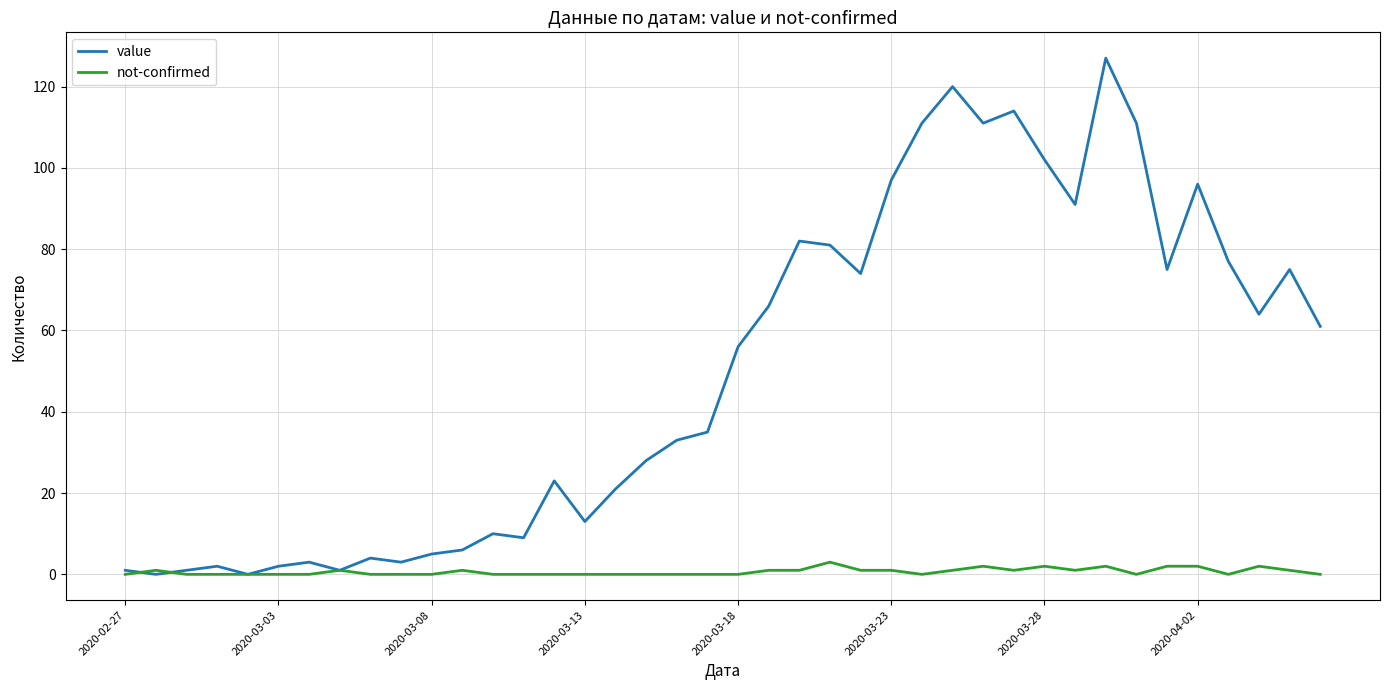

List the series in order of their overall mean, lowest first.

not-confirmed, value